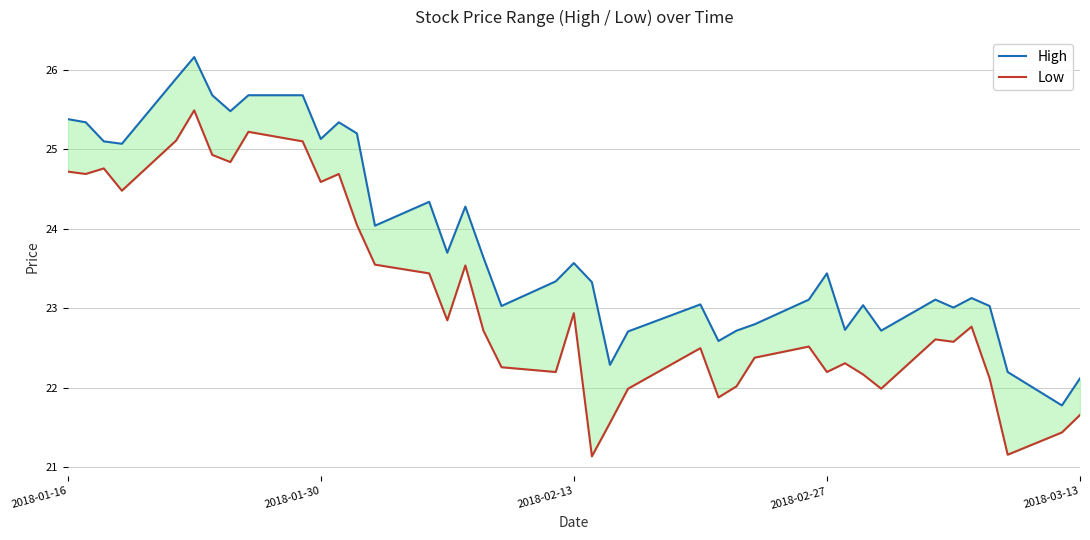

What are all the series names shown in the legend?

High, Low